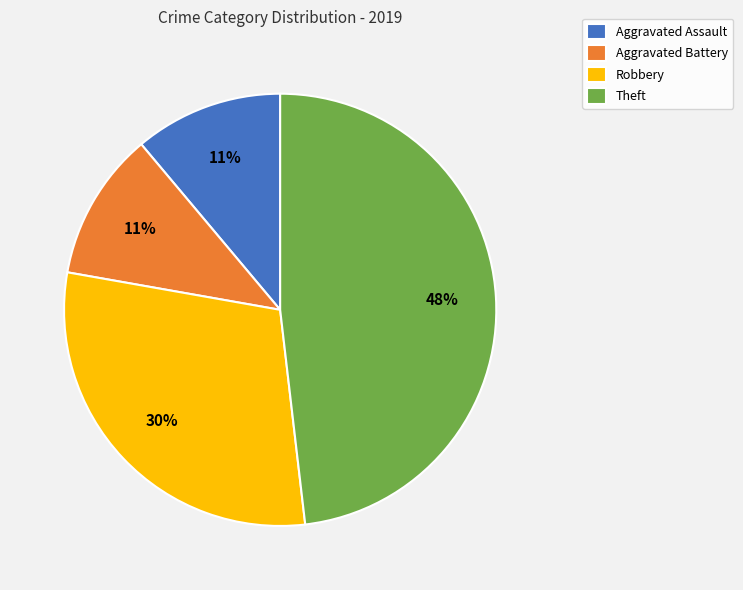

Do Aggravated Battery and Aggravated Assault together represent more than half of the pie?

No